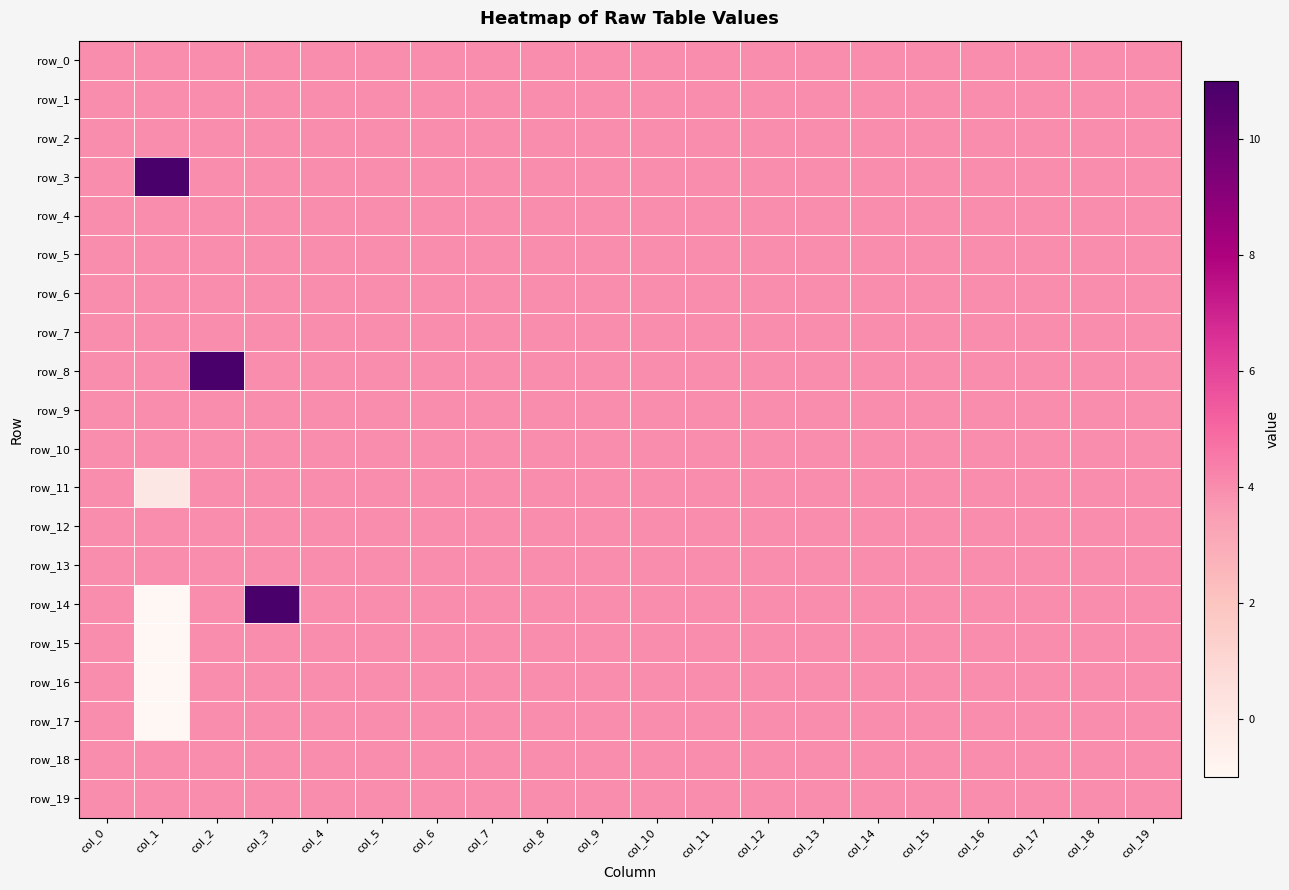

What is the smallest value displayed?

-1